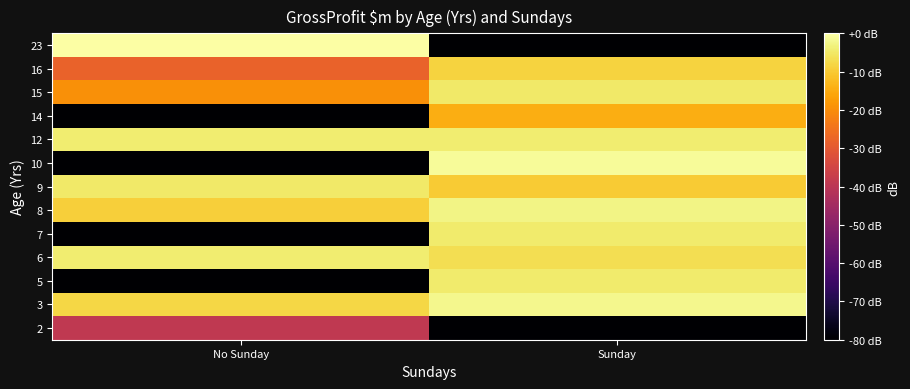

Rank the series at Sunday from highest to lowest value.

10, 3, 8, 12, 7, 5, 15, 6, 16, 9, 14, 2, 23